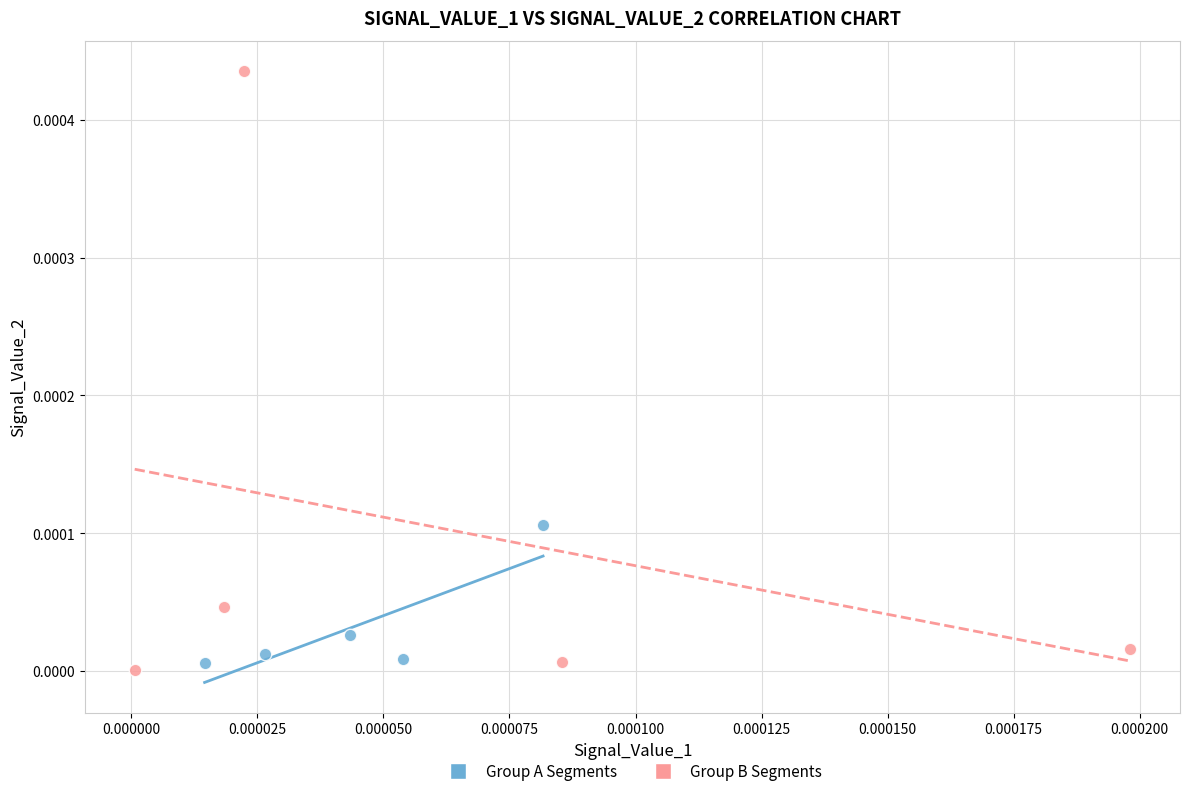

Which series reaches the maximum Y coordinate?

Group B Segments